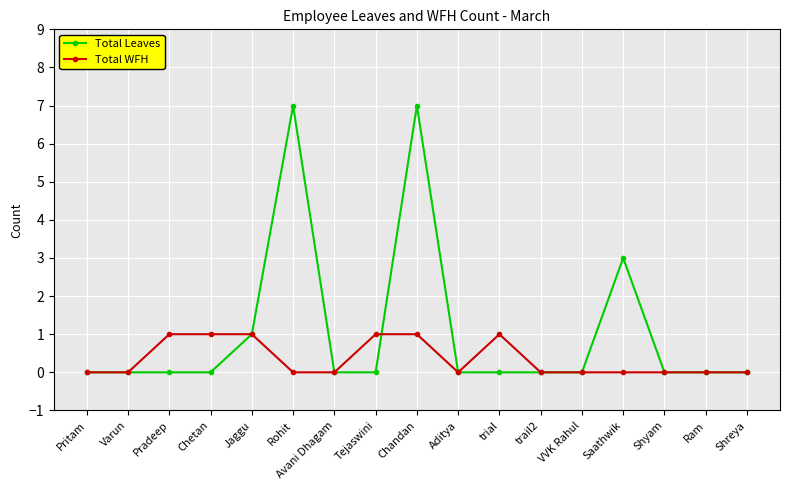

Rank the series at Chetan from lowest to highest value.

Total Leaves, Total WFH